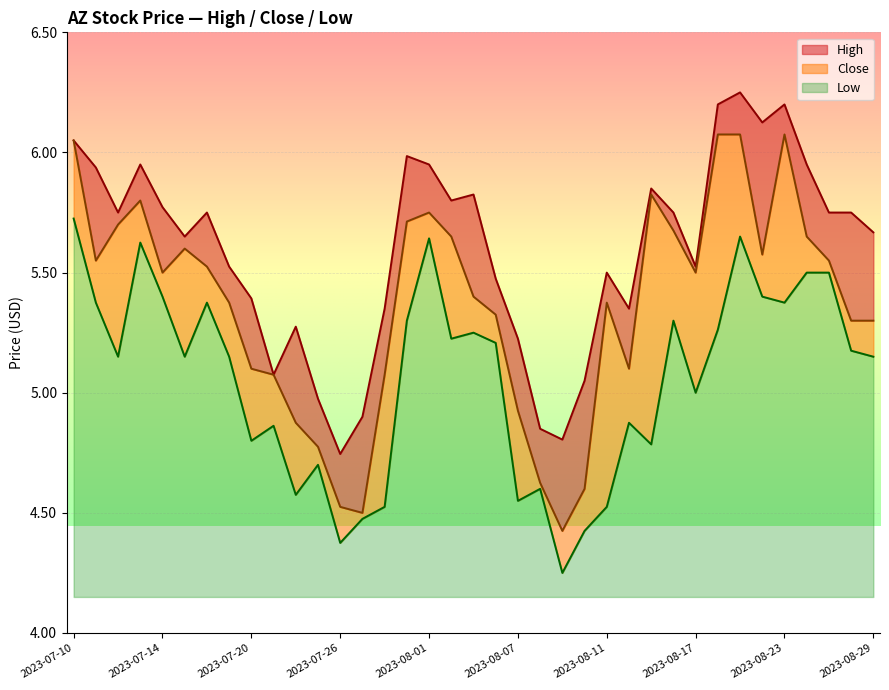

Does the chart display data point markers on the line(s)?

No